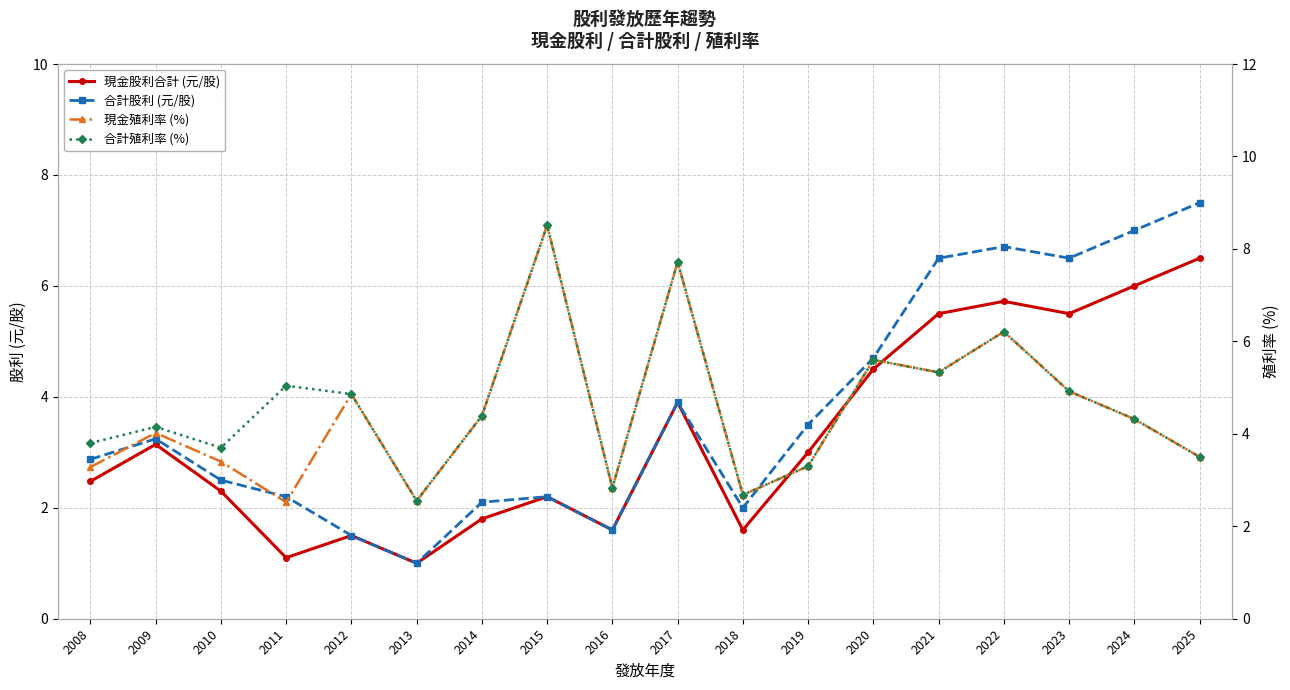

Read the 合計殖利率 (%) value at 2021.

5.3